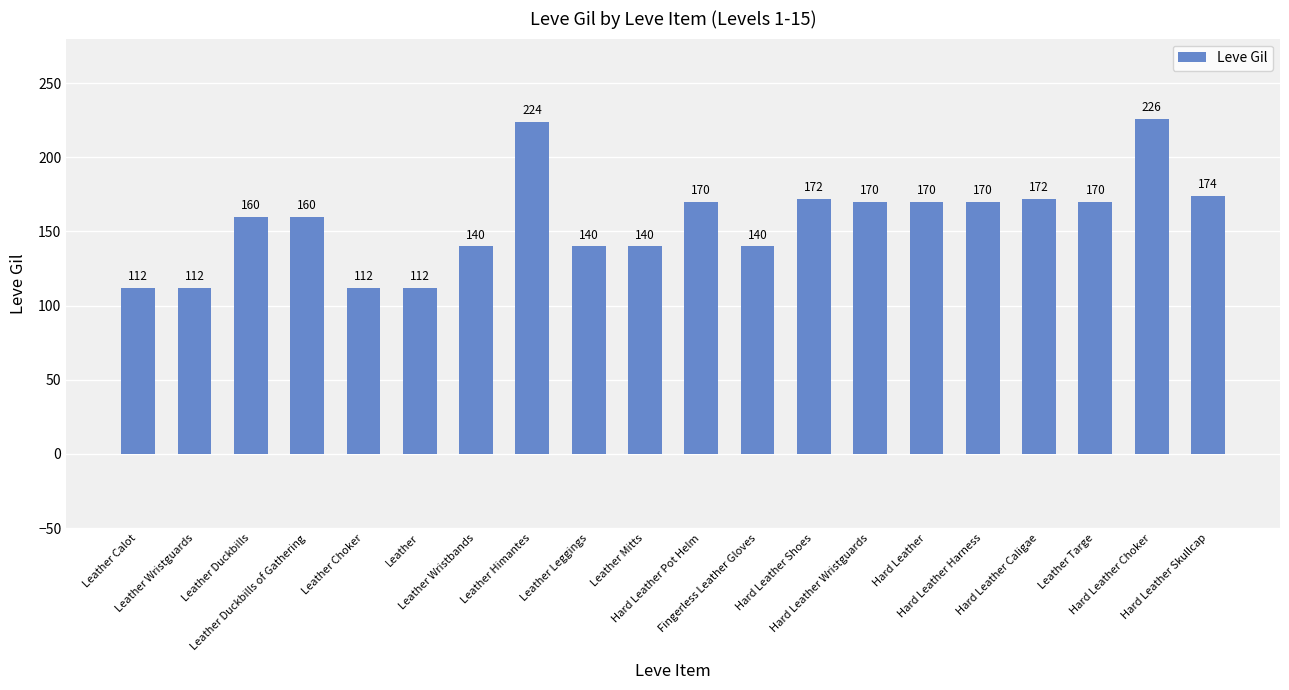

What is the ratio of the value at Hard Leather Skullcap to the value at Fingerless Leather Gloves?

1.2